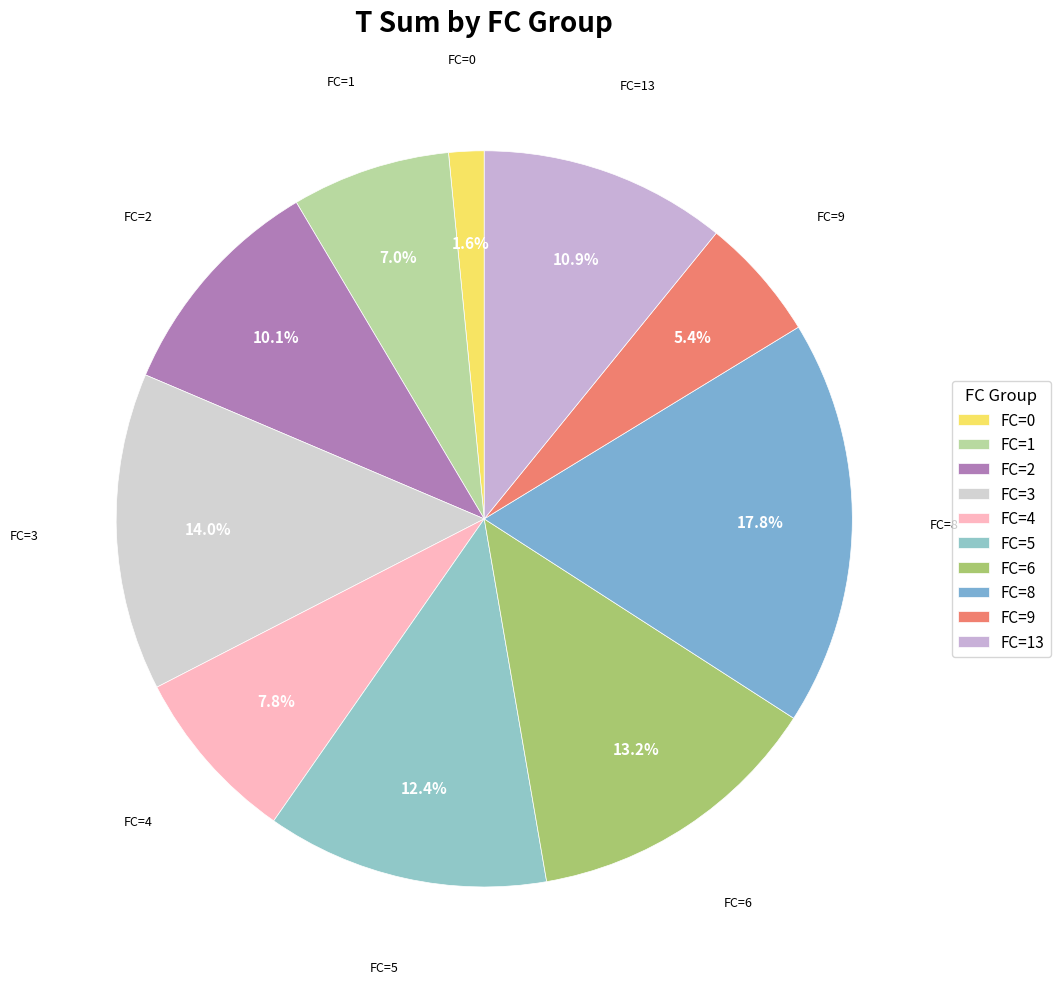

What is the largest slice in the pie chart?

FC=8